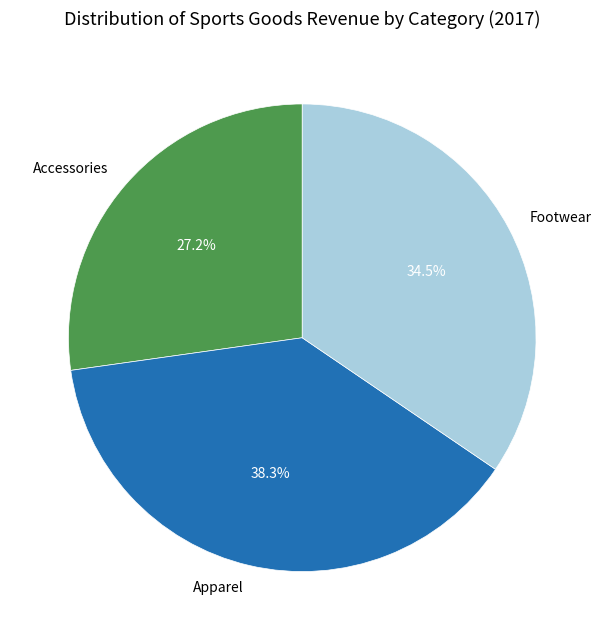

The Apparel slice represents 28% of the pie. True or false?

False